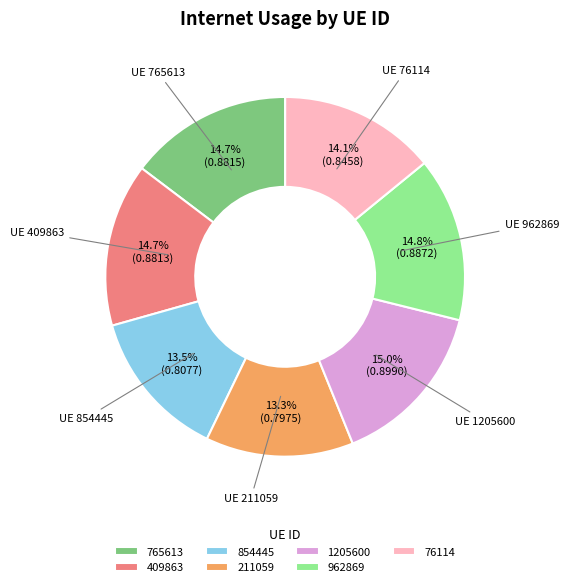

To the nearest percent, what is the combined percentage of 409863 and 1205600?

30%